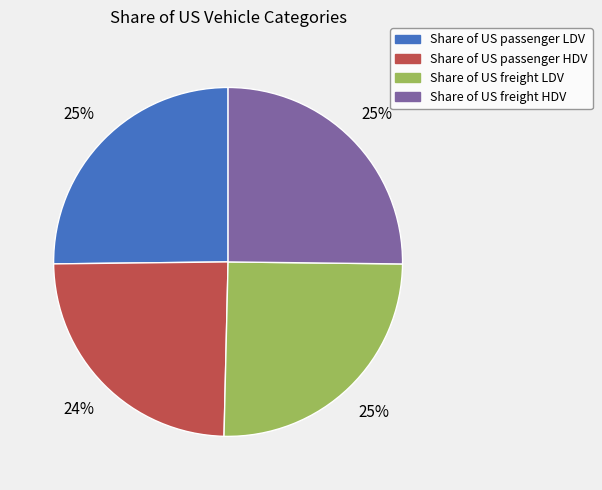

True or false: Share of US passenger LDV accounts for 25% of the total.

True